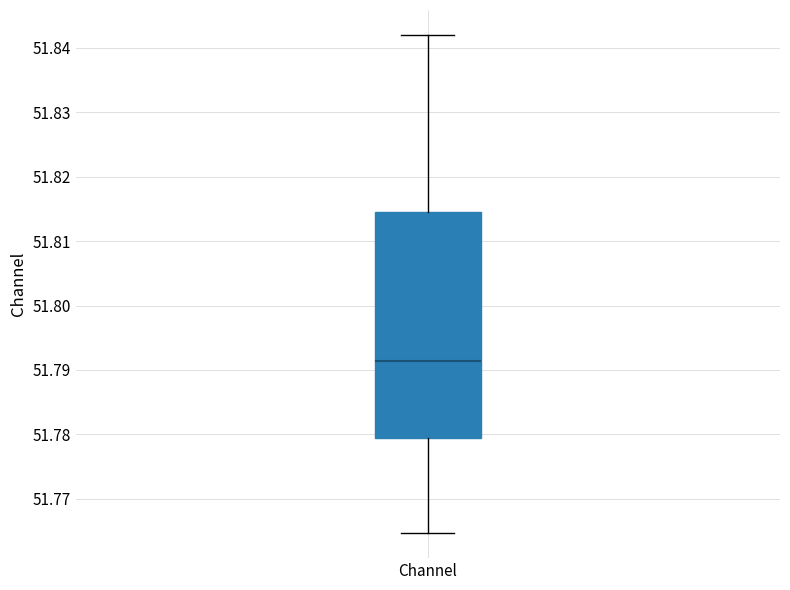

Read this box plot against the y-axis: the position of the median line, the range covered by the box, and the ends of both whiskers. The values are not printed on the chart, so give them approximately, as read against the axis.

median 51.791, box 51.779 to 51.815, whiskers 51.765 to 51.842